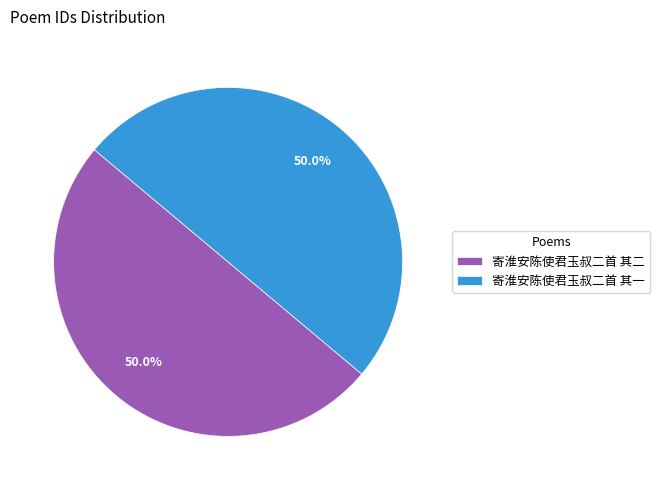

What is the total percentage of 寄淮安陈使君玉叔二首 其二 and 寄淮安陈使君玉叔二首 其一?

100.0%